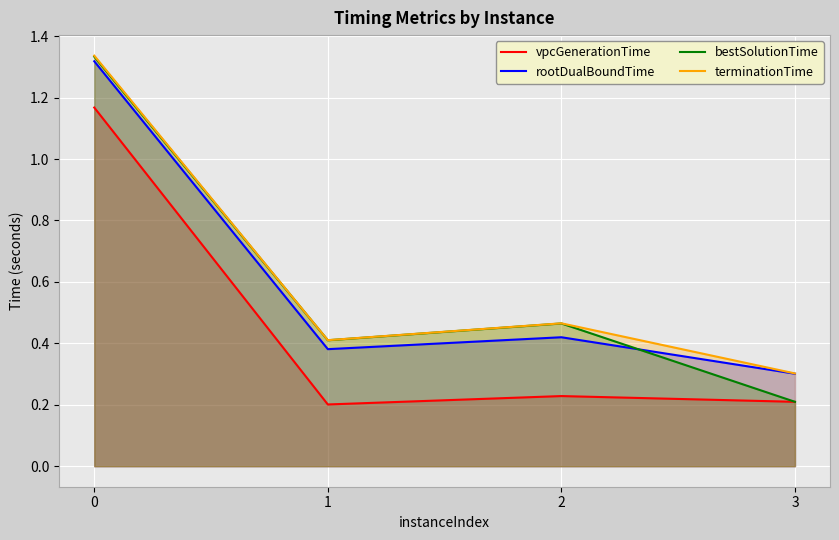

What is the sum of the rootDualBoundTime values at 1 and 2?

0.8